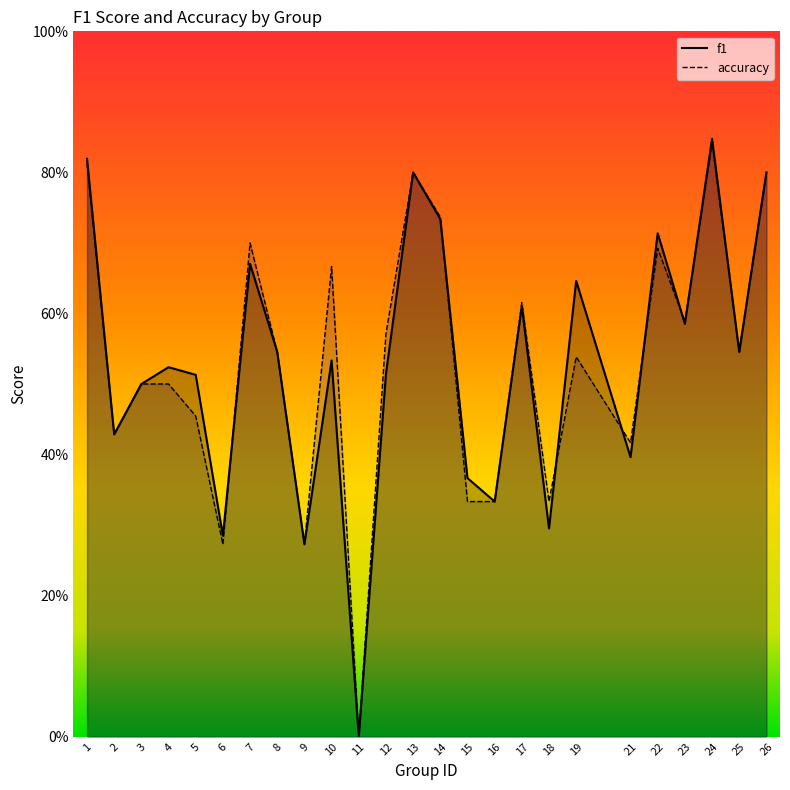

At which label is f1 closest to 0?

11